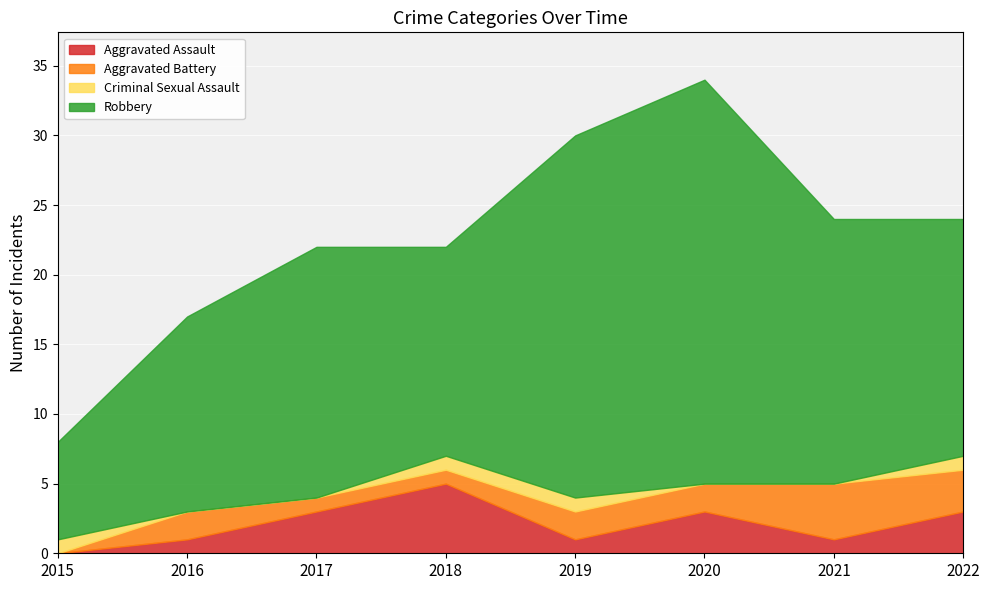

How many times do Aggravated Battery and Aggravated Assault cross each other?

4